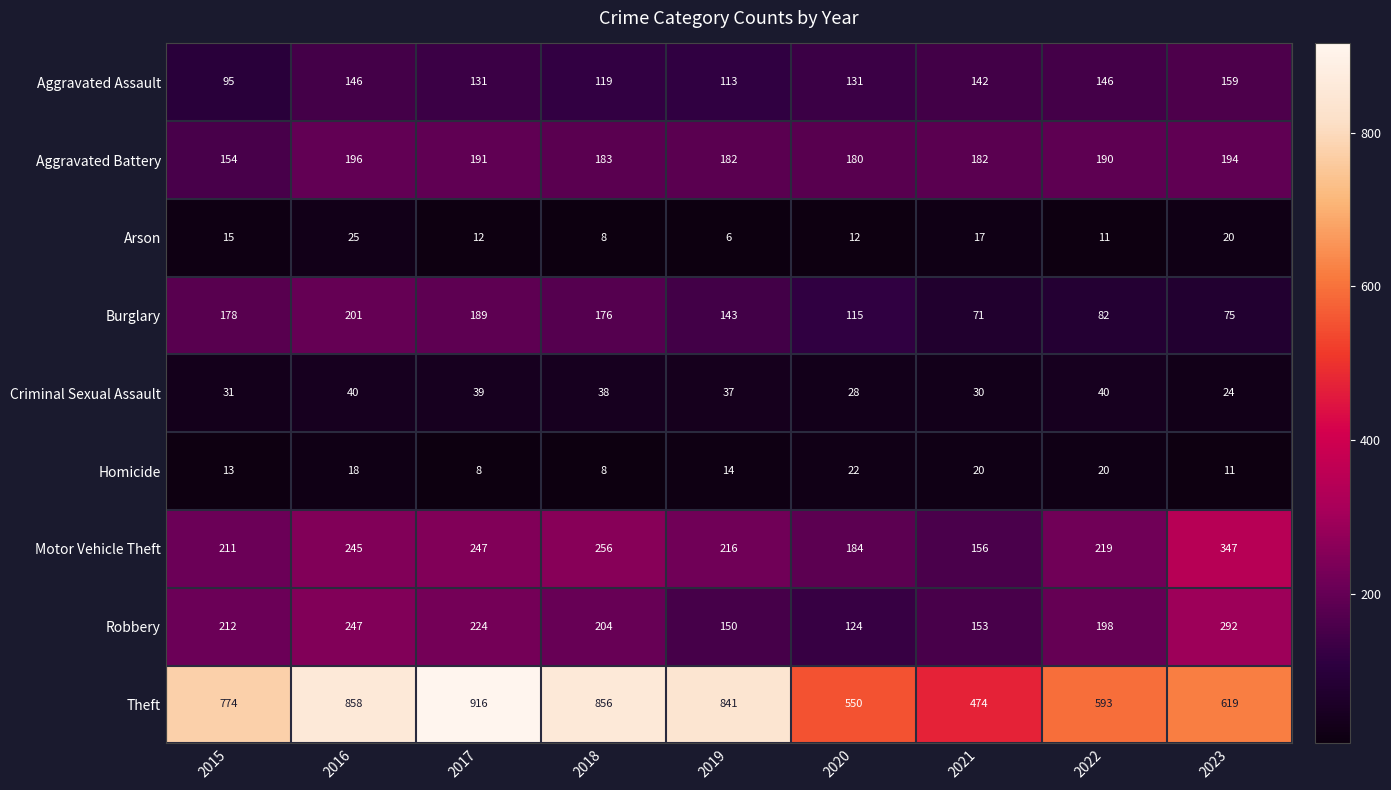

Is it true that Arson equals 12 at 2021?

False